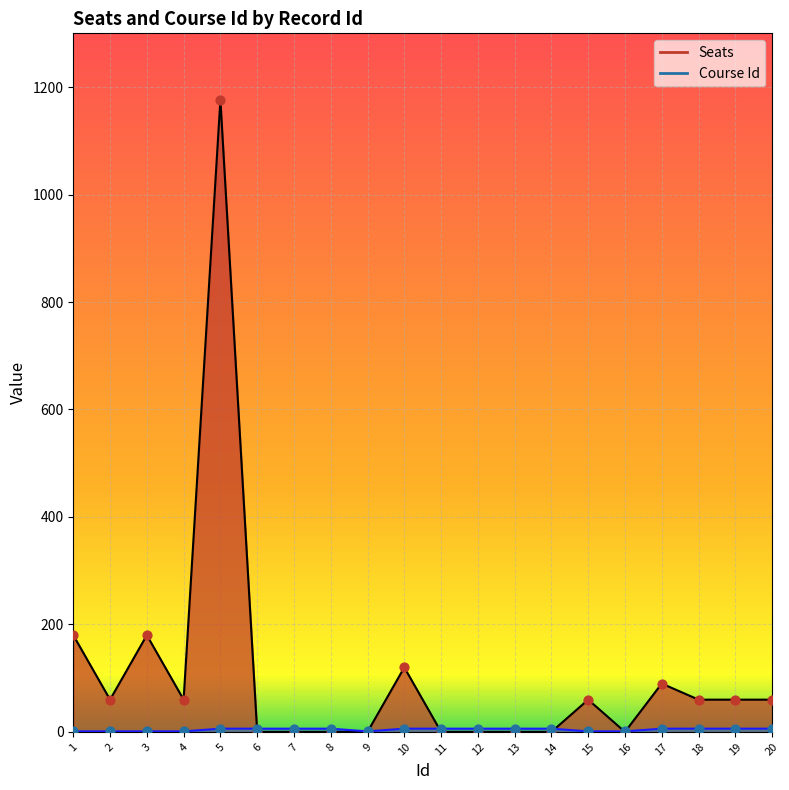

At how many categories does at least one series exceed 406?

1